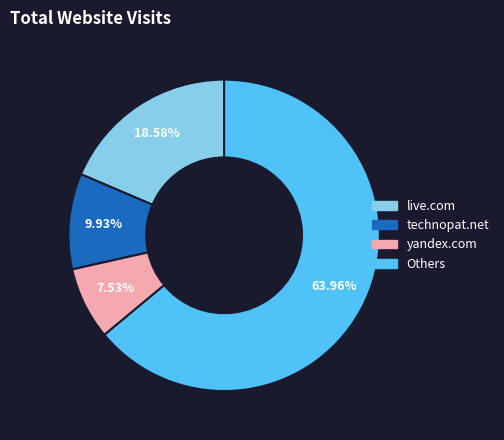

Which has a higher value, Others or yandex.com?

Others